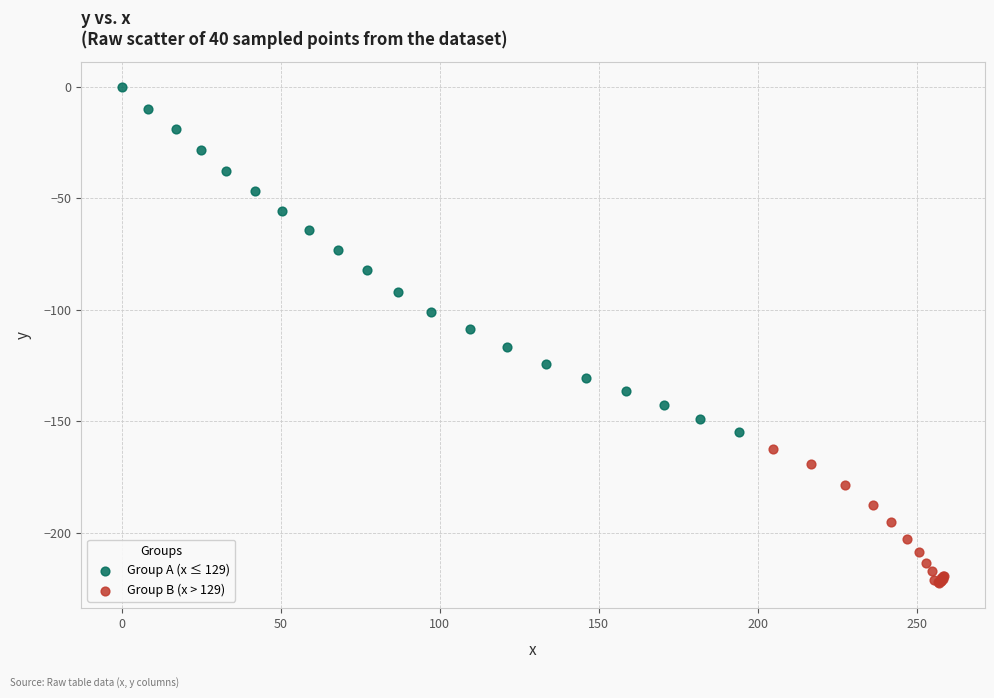

Which series has the widest spread of Y values?

Group A (x ≤ 129)